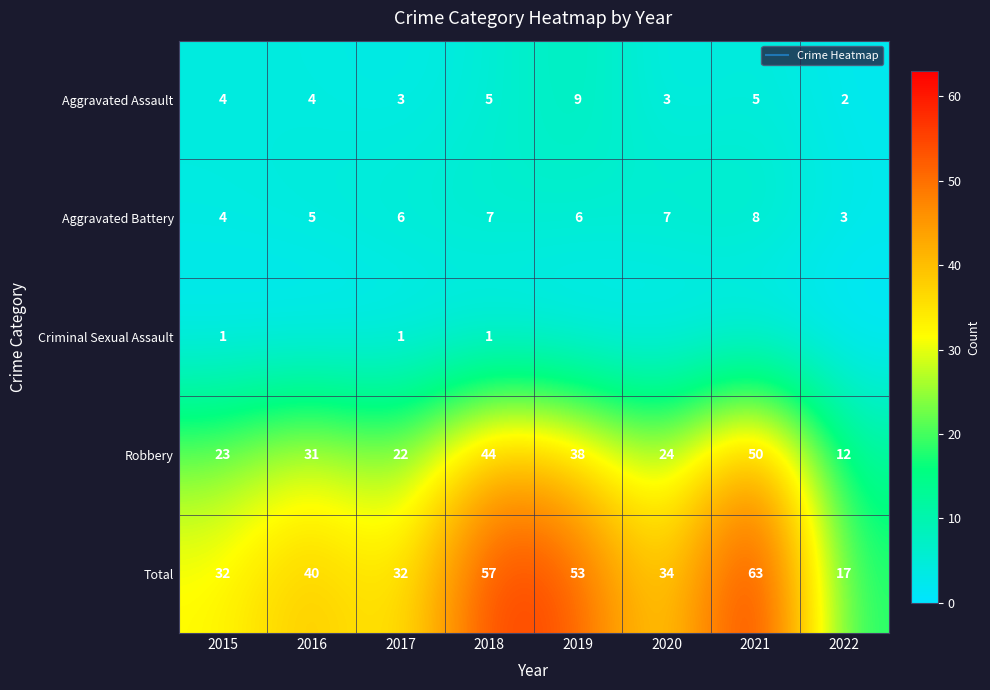

At which category does the chart reach its minimum across all series?

2016